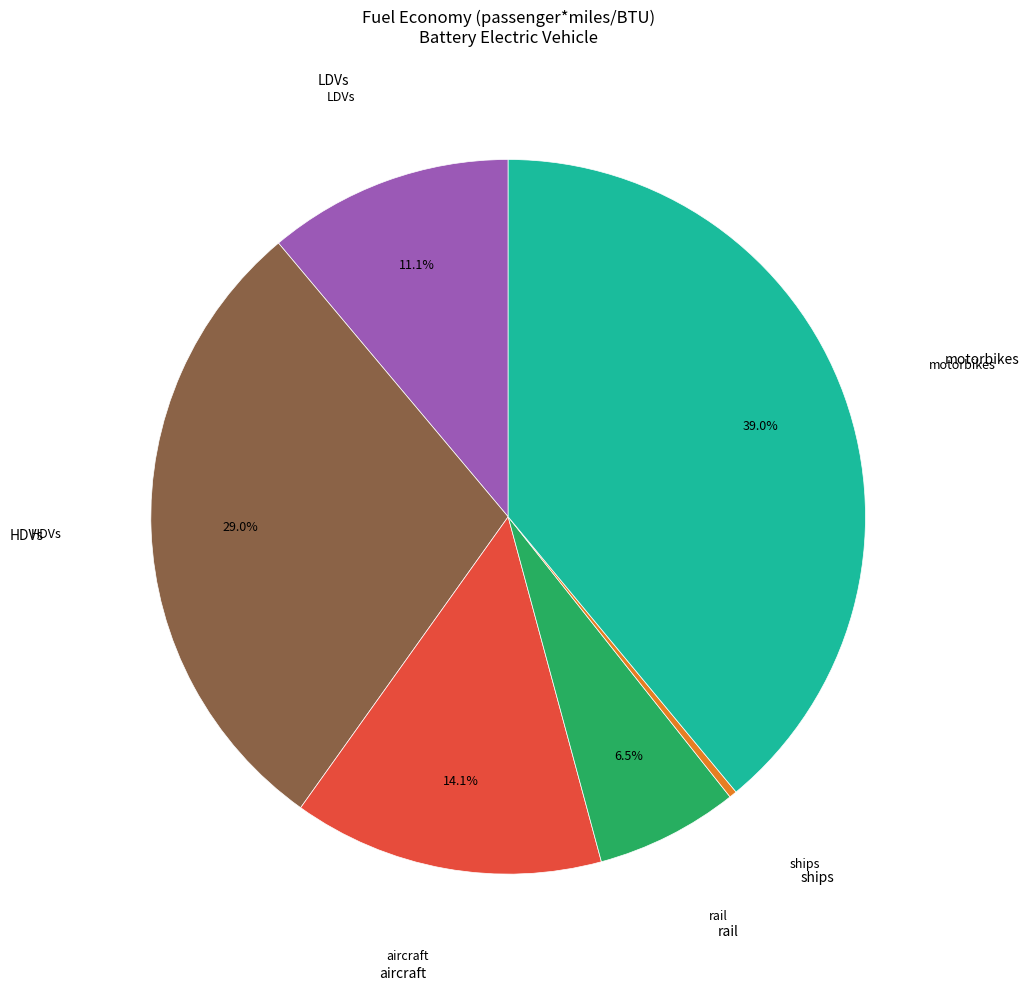

Does any single category account for the majority?

No